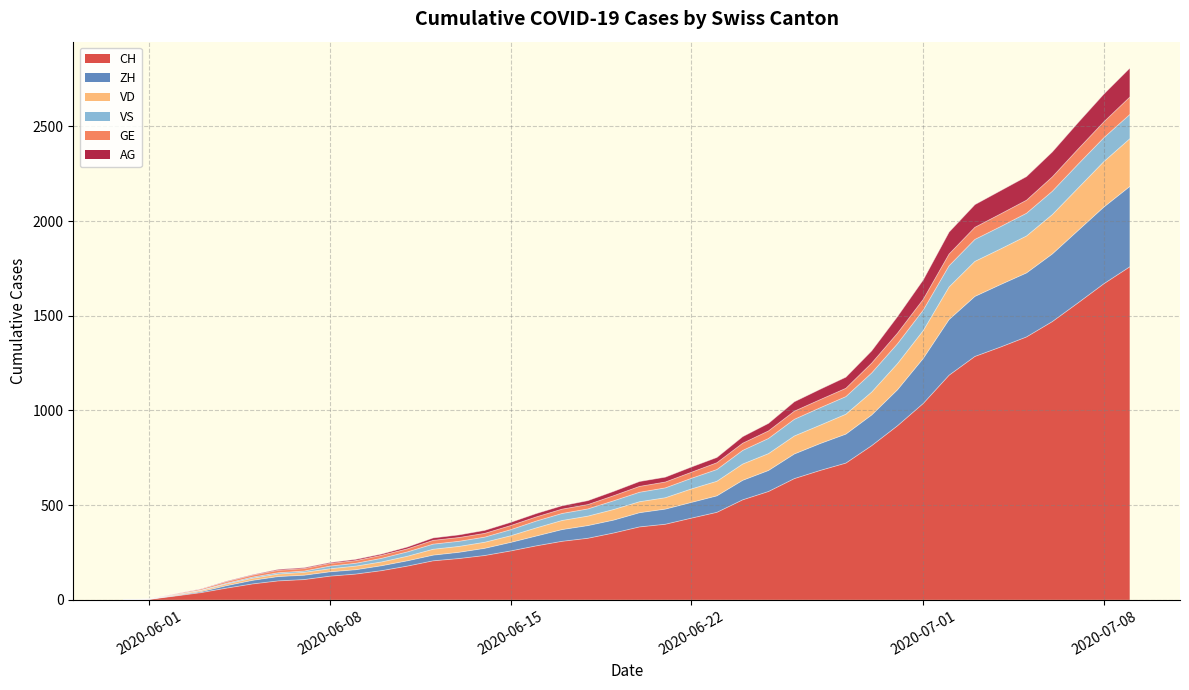

Which has a higher value, 2020-07-08 or 2020-07-07?

2020-07-08